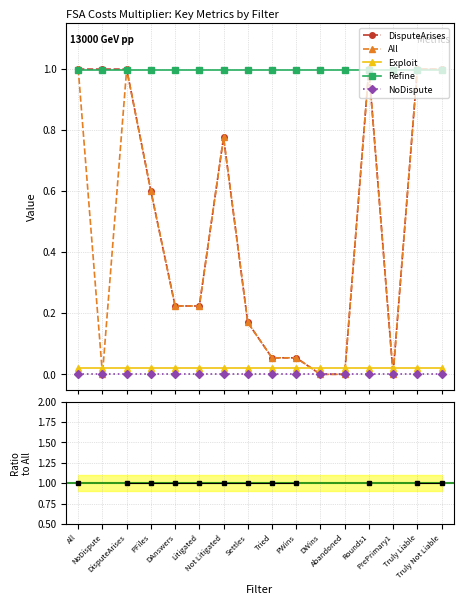

True or false: DisputeArises / All and NoDispute cross at least once.

False